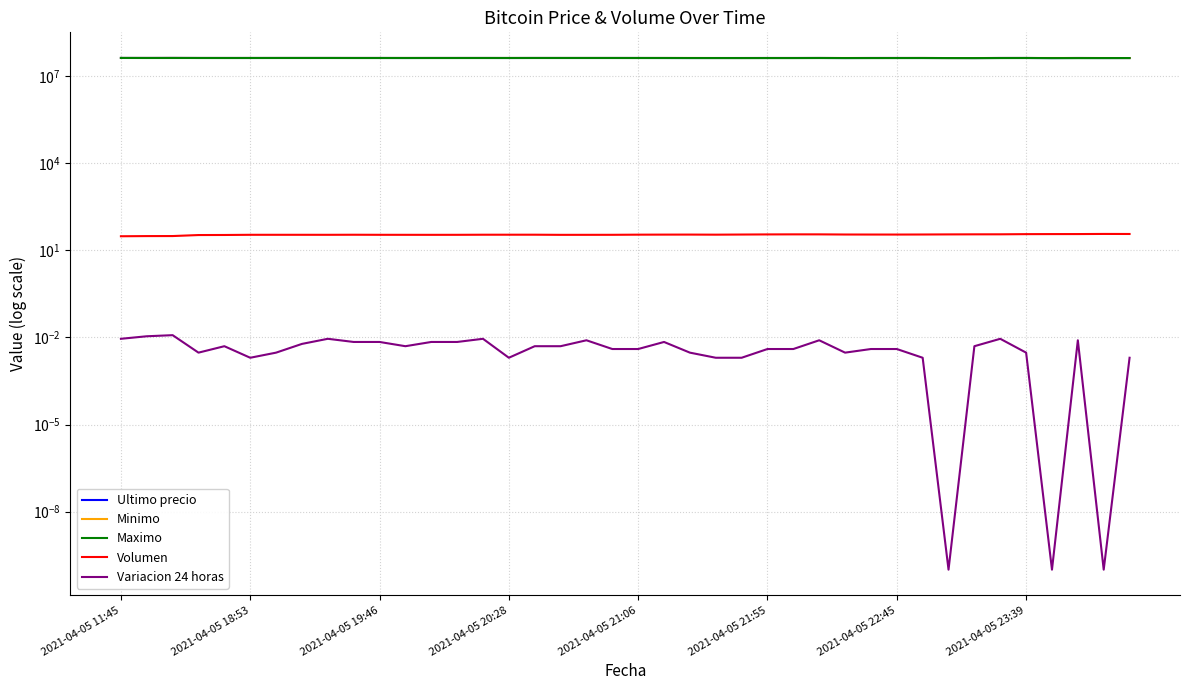

Which series has the widest spread of values?

Ultimo precio